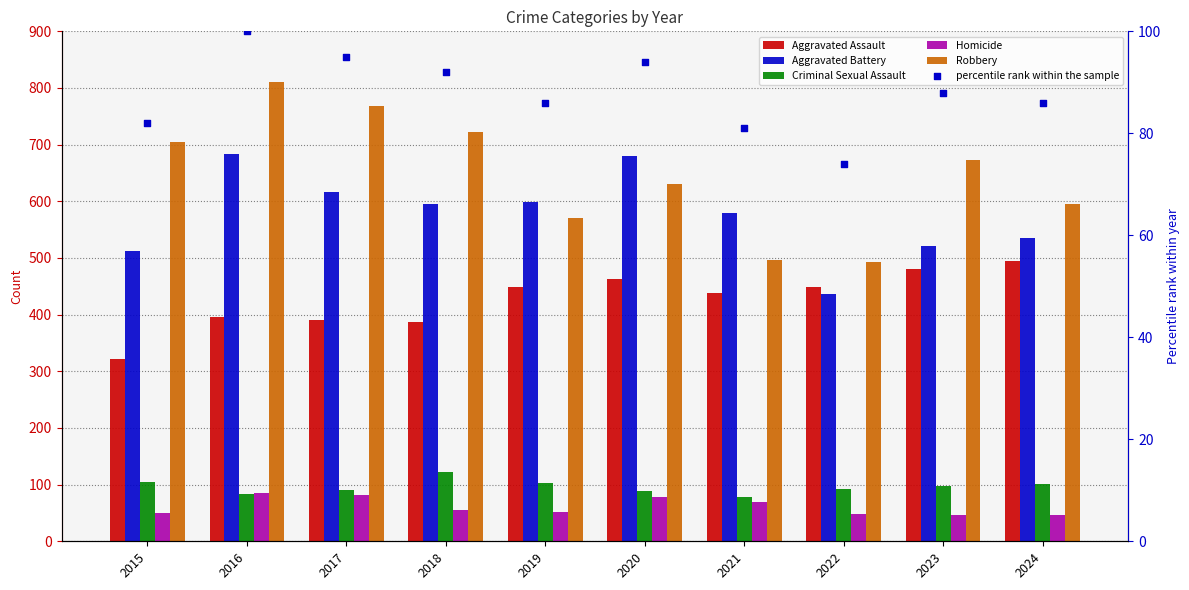

Which series reaches the minimum Y coordinate?

Homicide